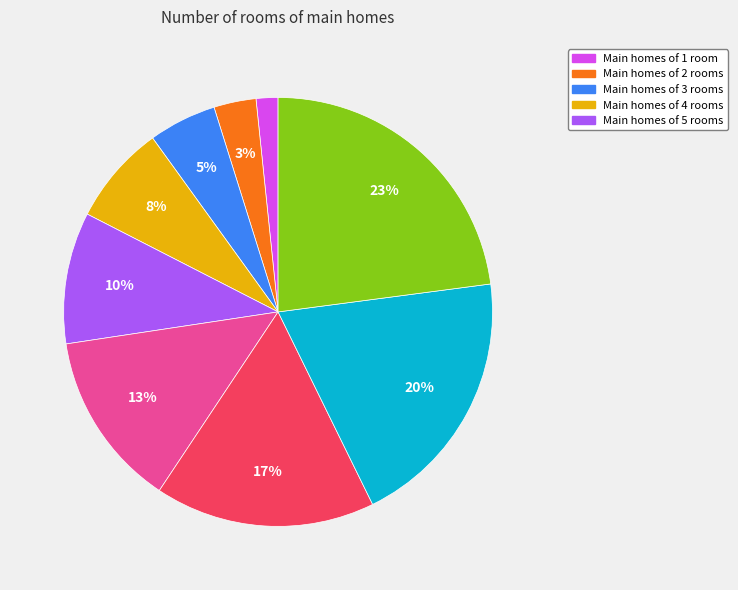

To the nearest percent, what is the average slice percentage?

11%